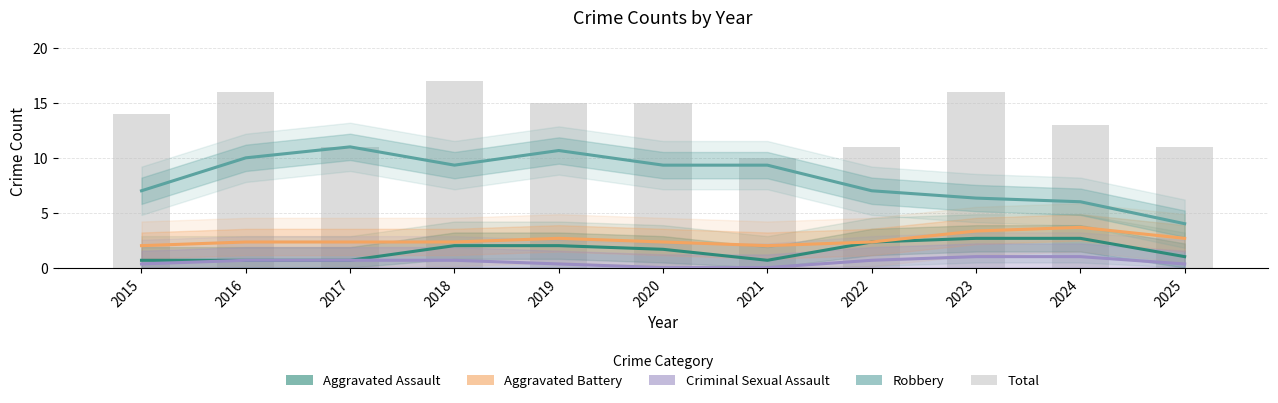

How many values in the Total series are below 14?

5